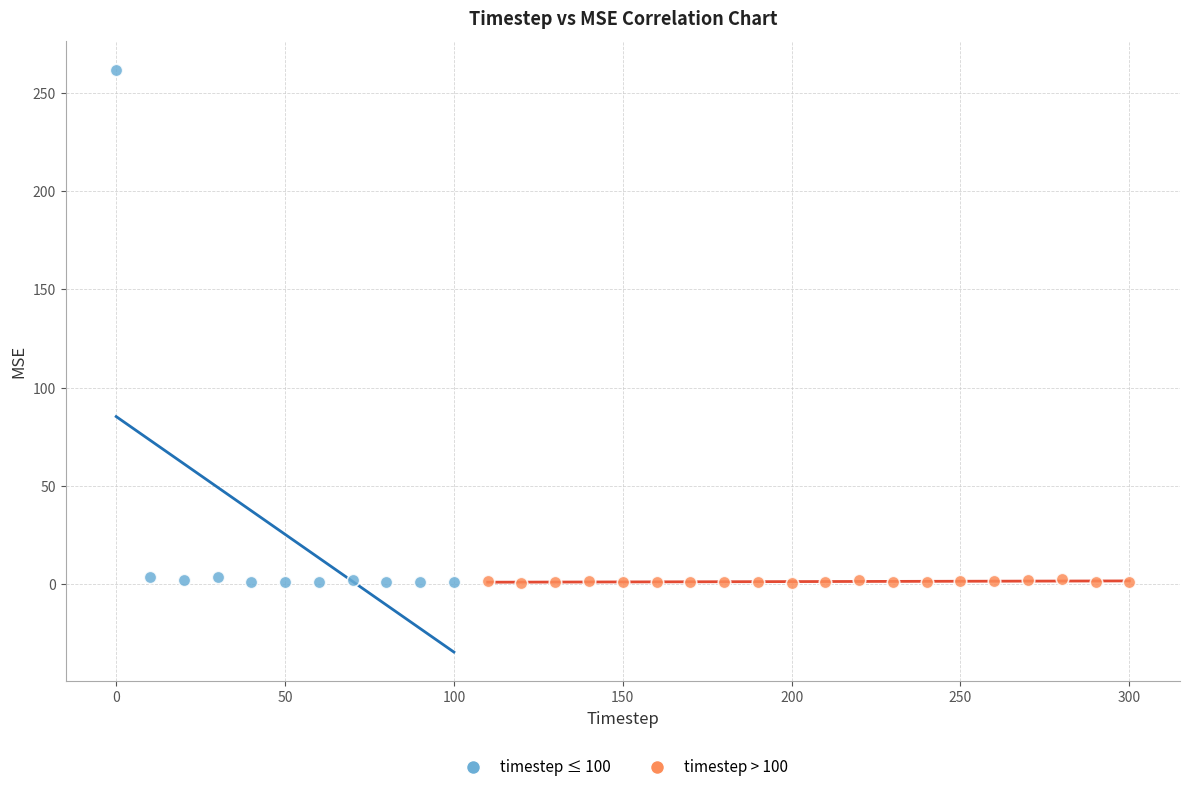

Which series contains the highest Y value?

timestep ≤ 100